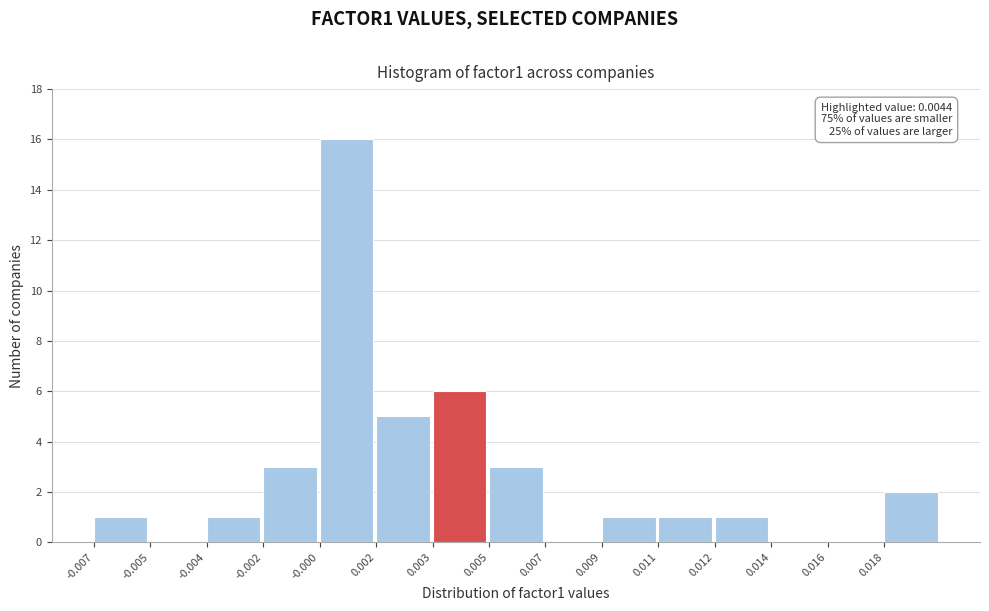

Reading left to right, list all the values displayed in this chart.

-0.007=1	-0.005=0	-0.004=1	-0.002=3	-0.000=16	0.002=5	0.003=6	0.005=3	0.007=0	0.009=1	0.011=1	0.012=1	0.014=0	0.016=0	0.018=2